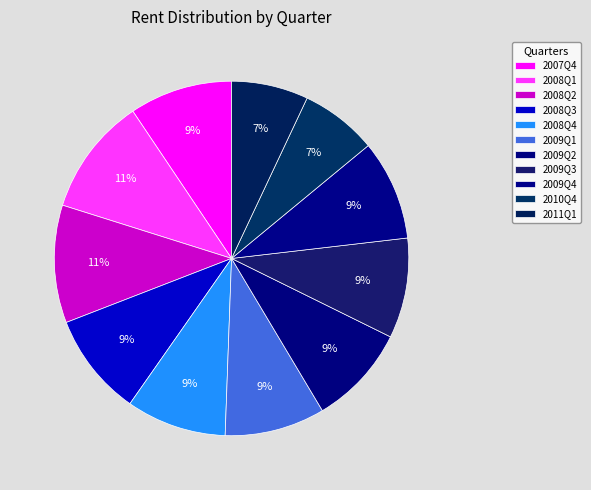

Between 2010Q4 and 2008Q3, which is larger?

2008Q3